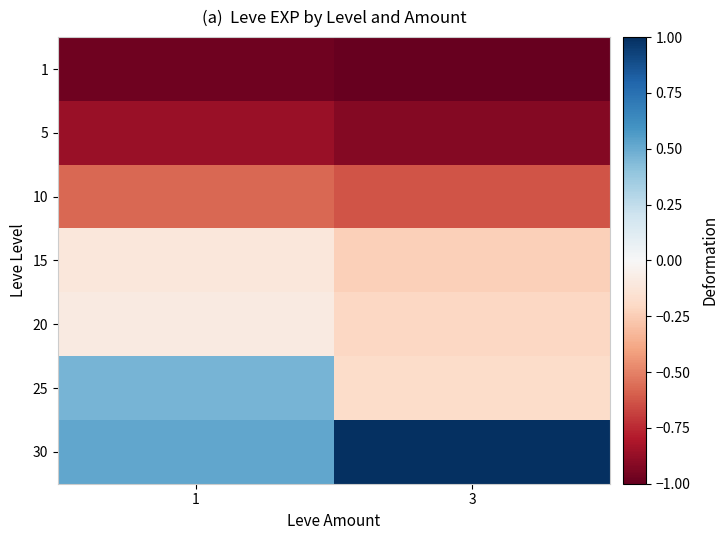

What is the total value across all series at 3?

-2.2